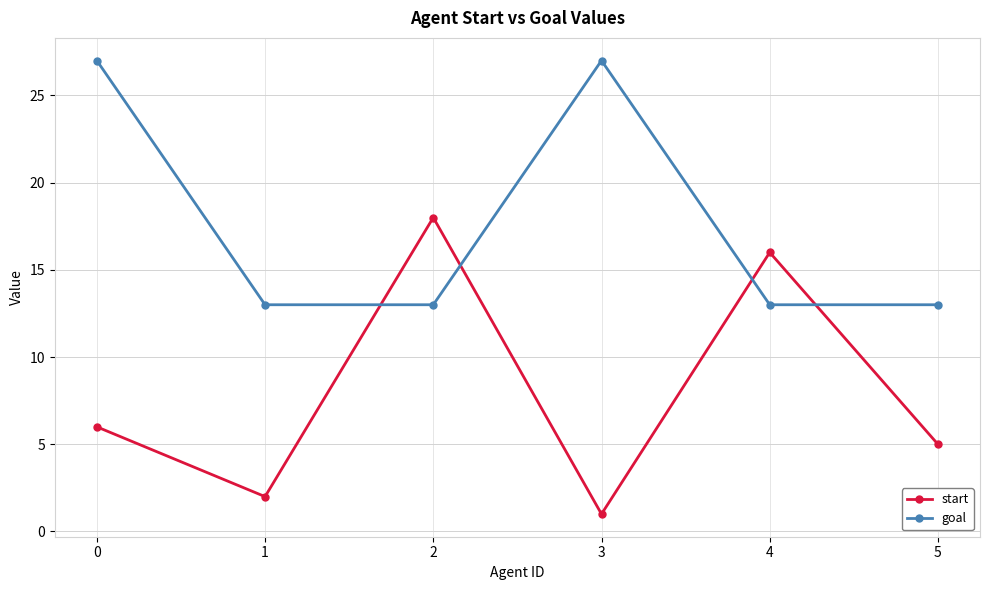

How many interior local peaks does the start series have?

2